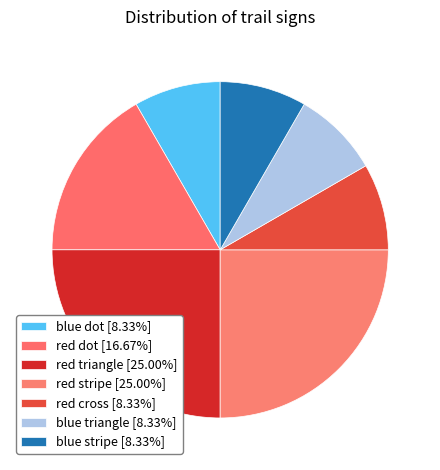

Which slice is the largest?

red triangle